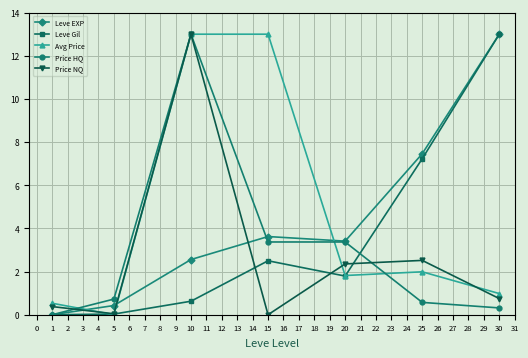

True or false: Leve EXP has more than 1 interior local peaks.

False